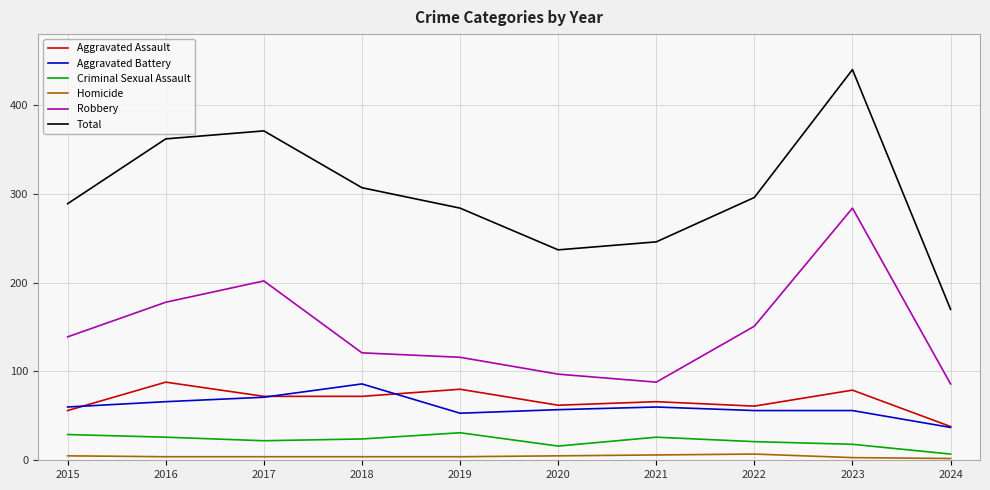

What is the difference between the maximum and minimum values in the Aggravated Assault series?

50